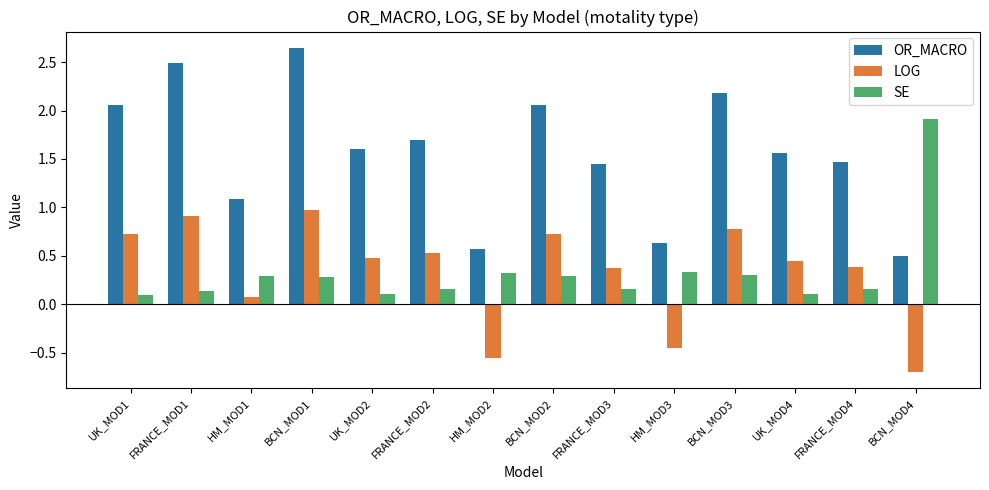

What are all the series names shown in the legend?

OR_MACRO, LOG, SE